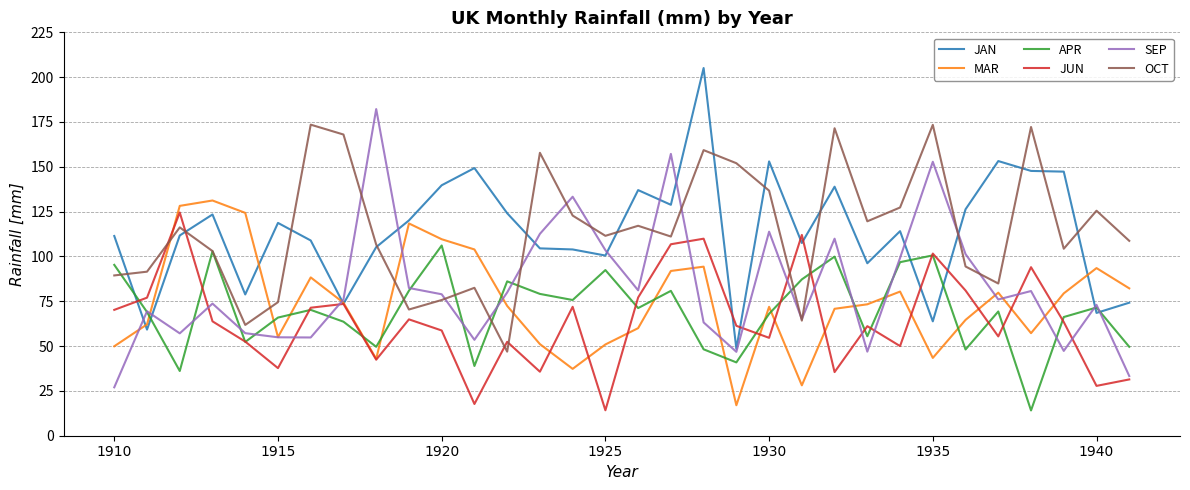

What is the highest value of the MAR series?

131.2